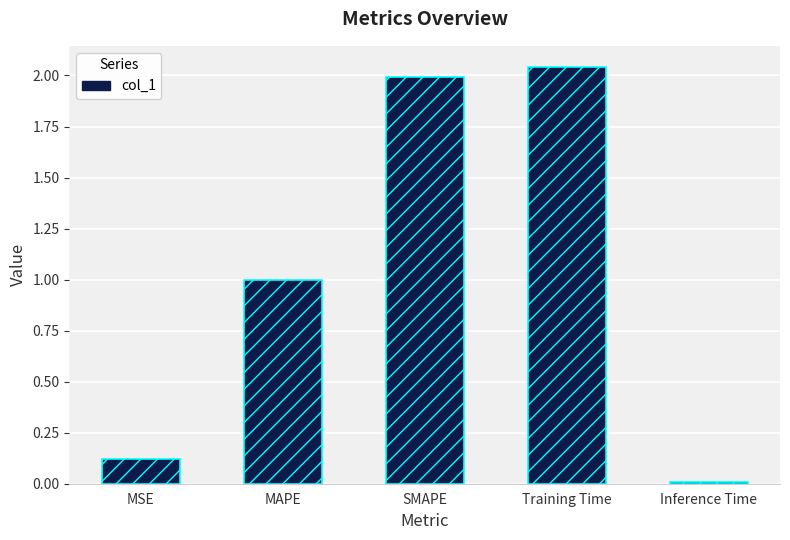

Which has a higher value, MAPE or MSE?

MAPE